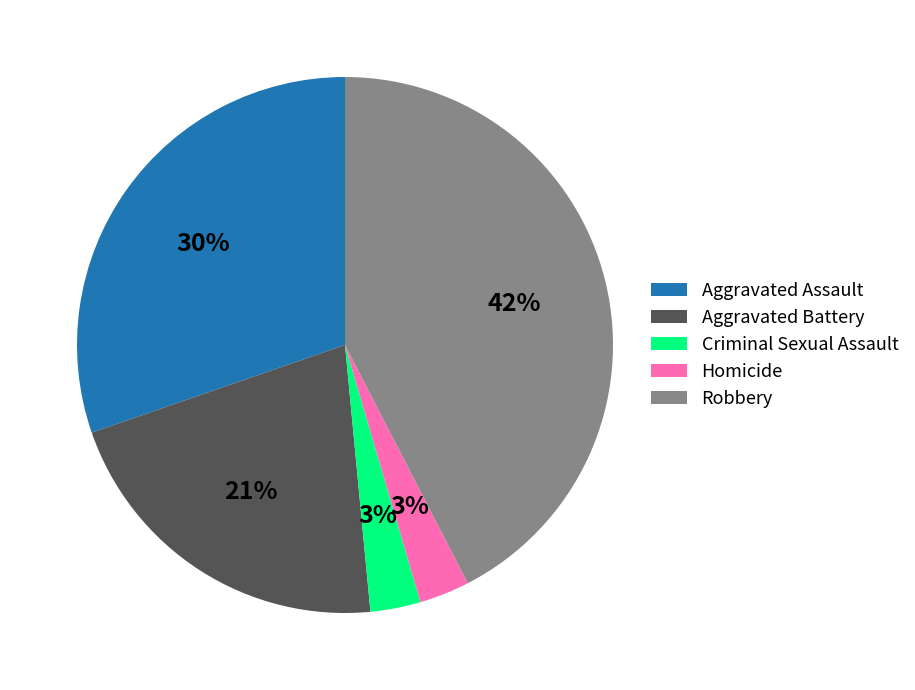

Count the number of slices in the pie.

5